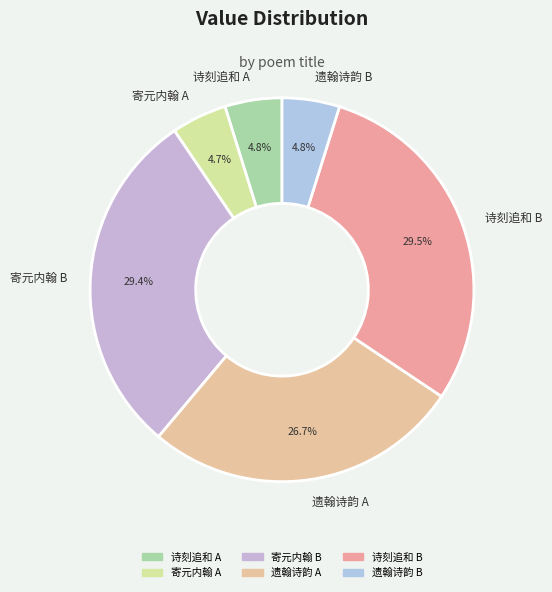

Is there any slice that represents more than half of the pie?

No